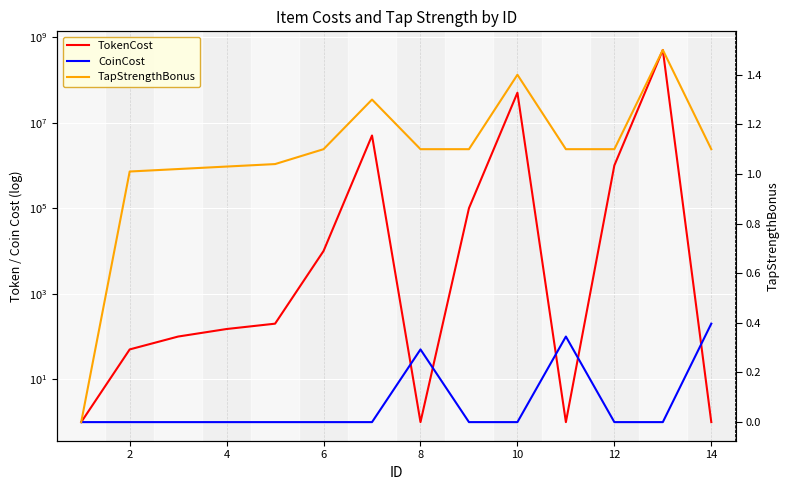

What is the difference between the second highest and second lowest values in the TokenCost series?

49999999.0